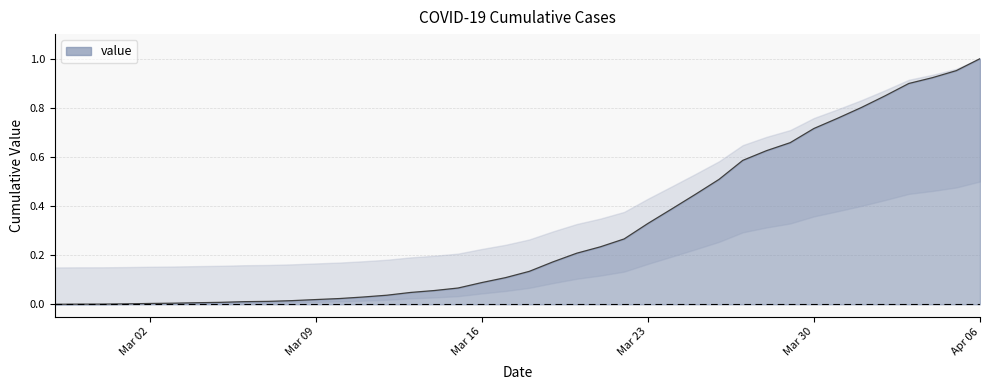

Does the chart display data point markers on the line(s)?

No